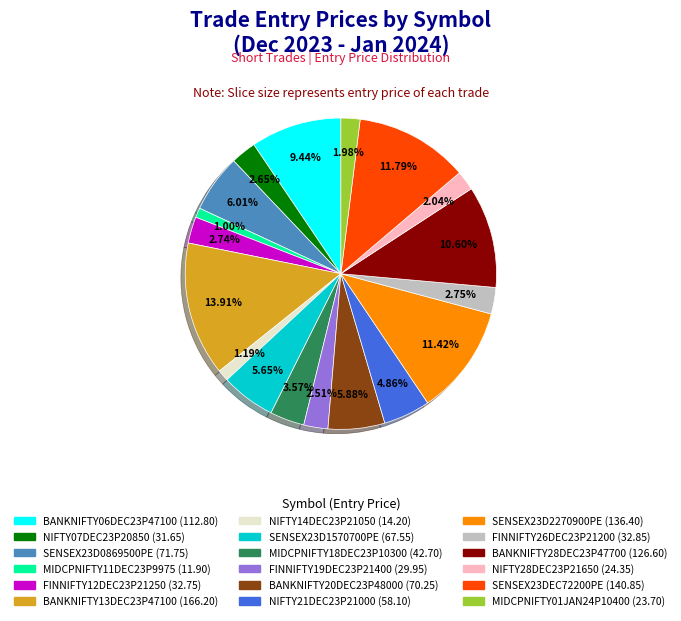

Which category has the biggest portion of the pie?

BANKNIFTY13DEC23P47100